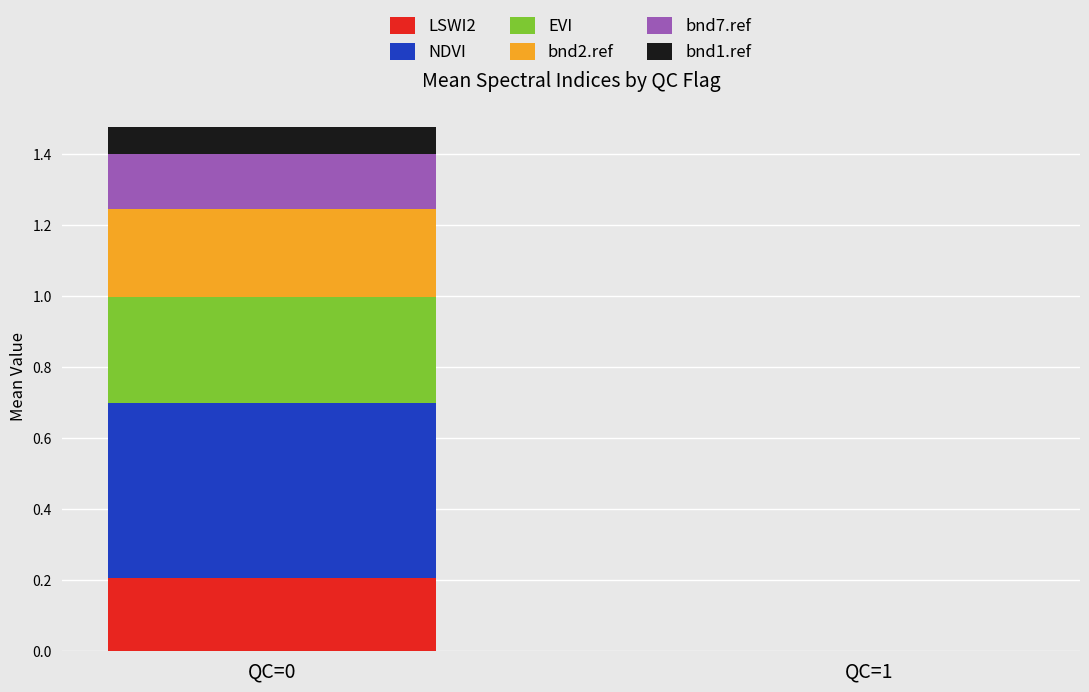

At which category is the sum across all series the highest?

QC=0